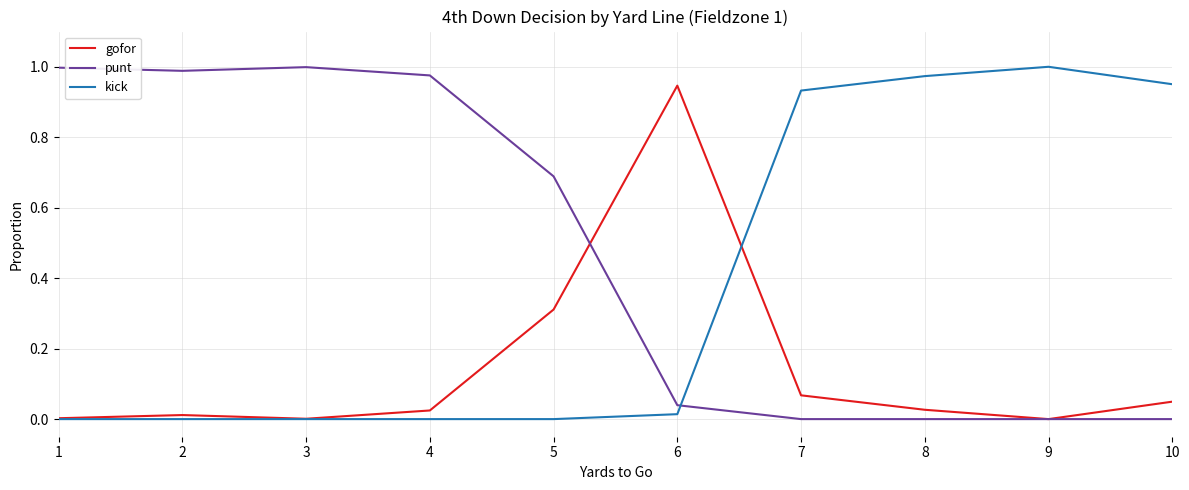

List the series in order of their overall mean, lowest first.

gofor, kick, punt